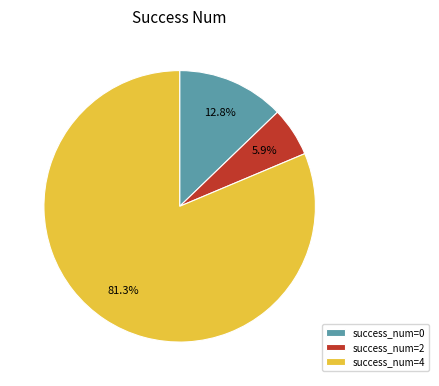

Combined, do success_num=2 and success_num=0 account for over 50%?

No